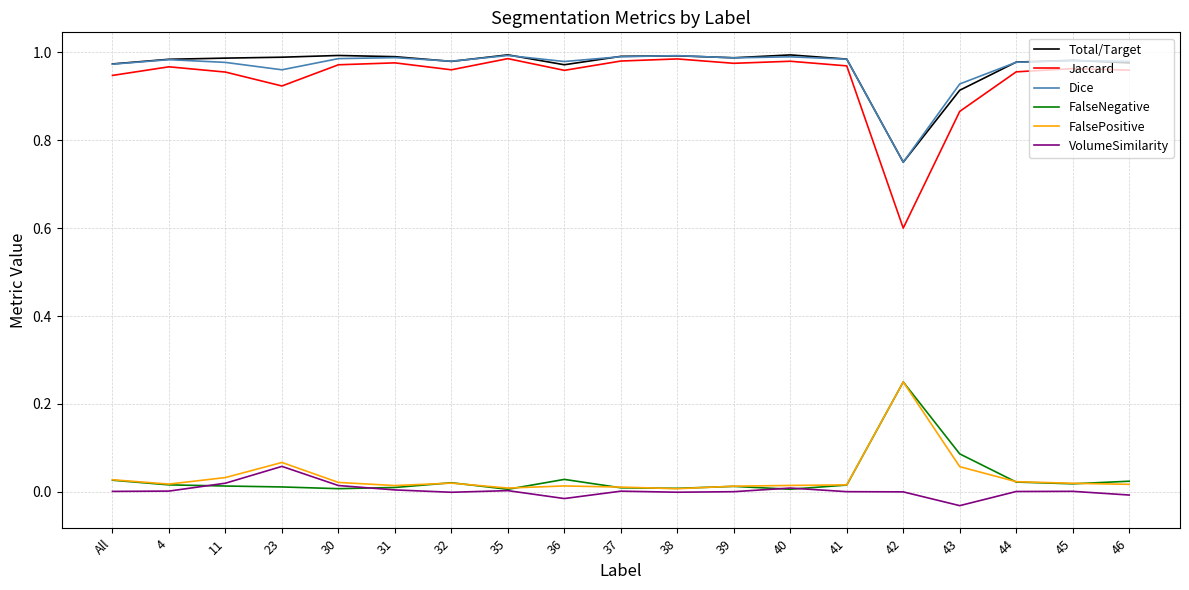

Which series has the widest spread of values?

Jaccard